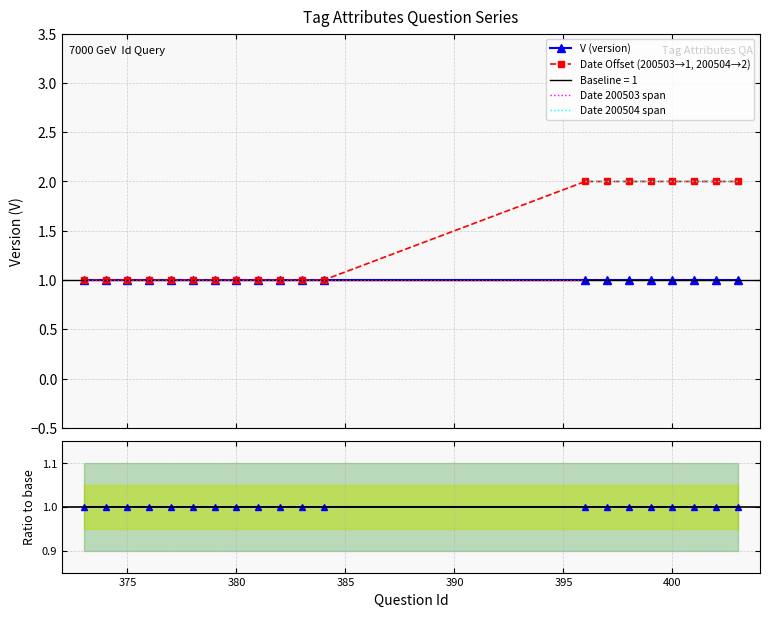

What is the difference between the second highest and minimum values?

1